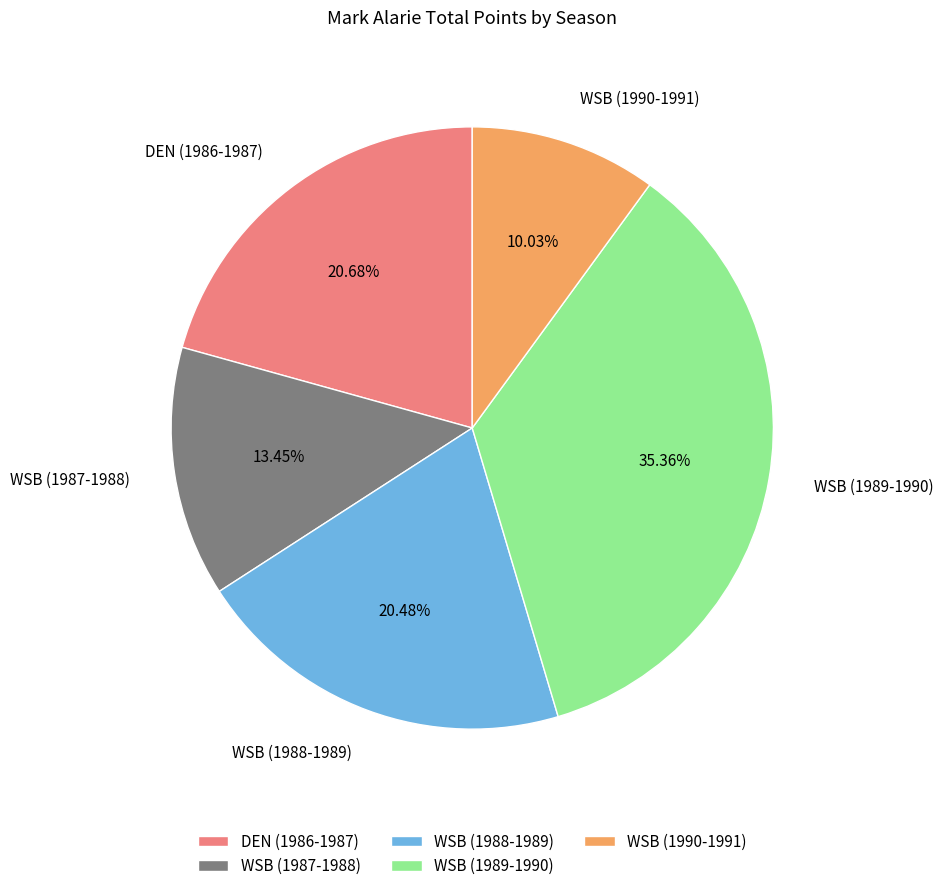

What is the ratio of the value at DEN (1986-1987) to the value at WSB (1990-1991)?

2.1